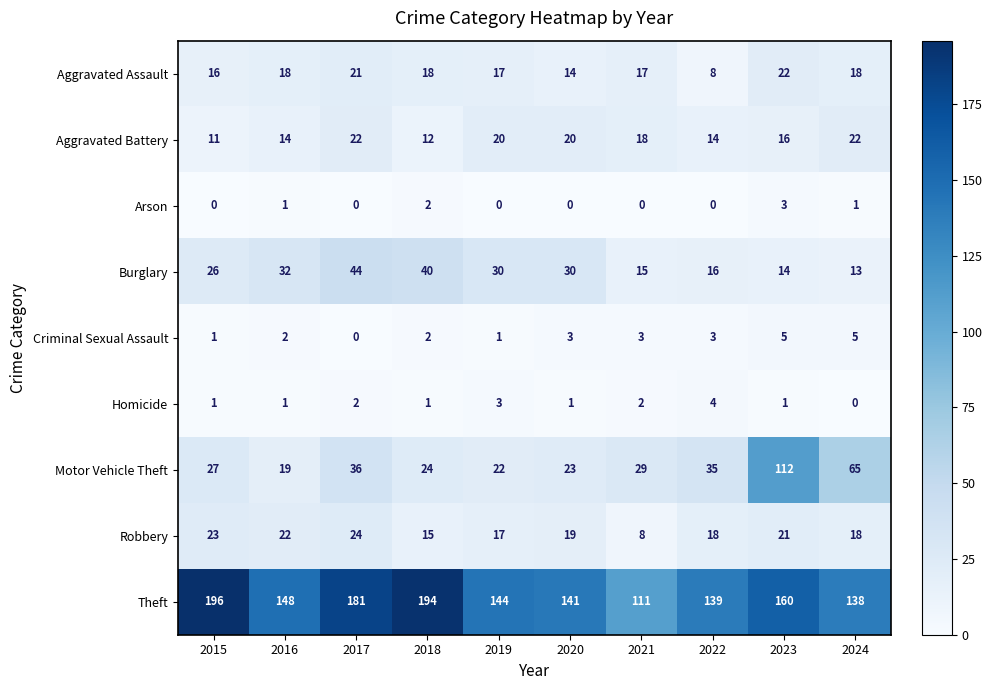

Where is Aggravated Battery nearest to the value 16?

2023